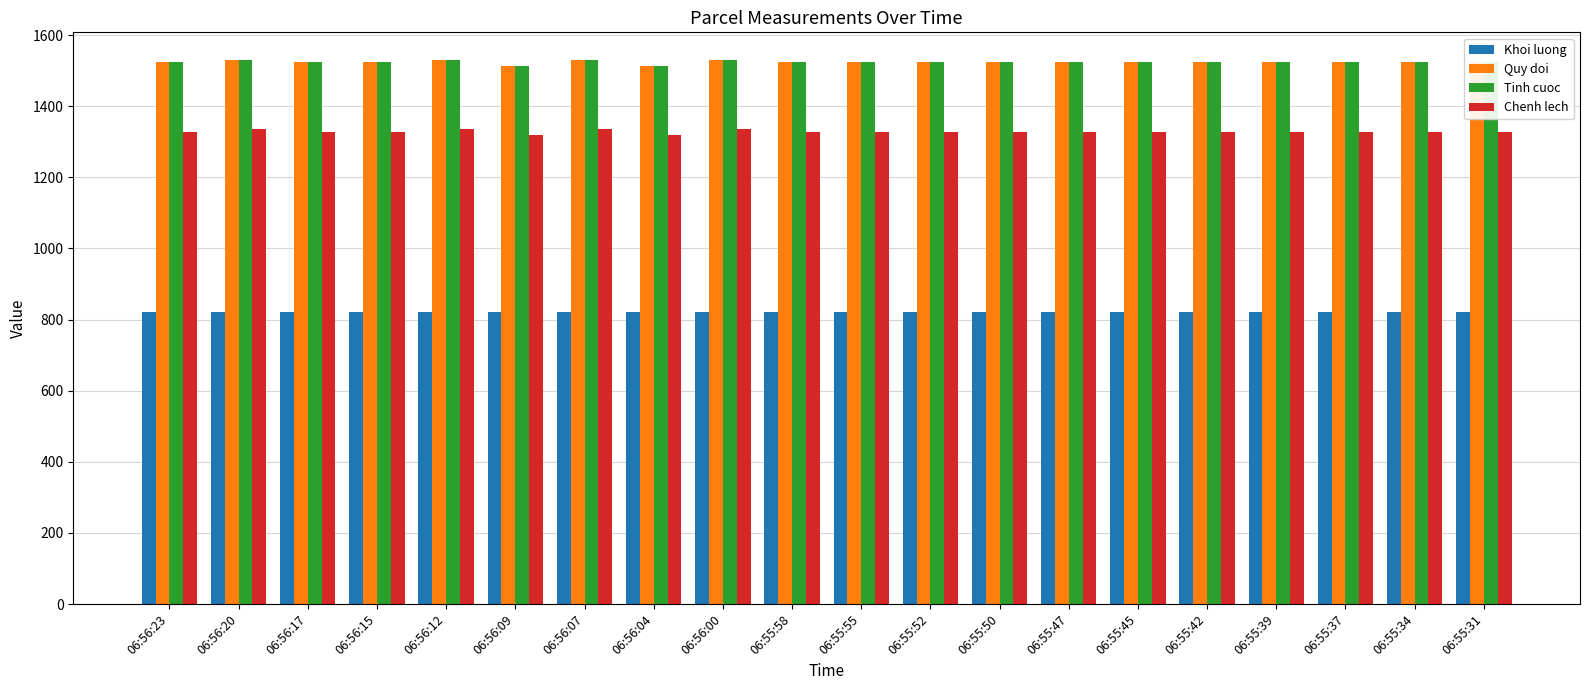

What is the spread (max minus min) of values at 06:55:31?

703